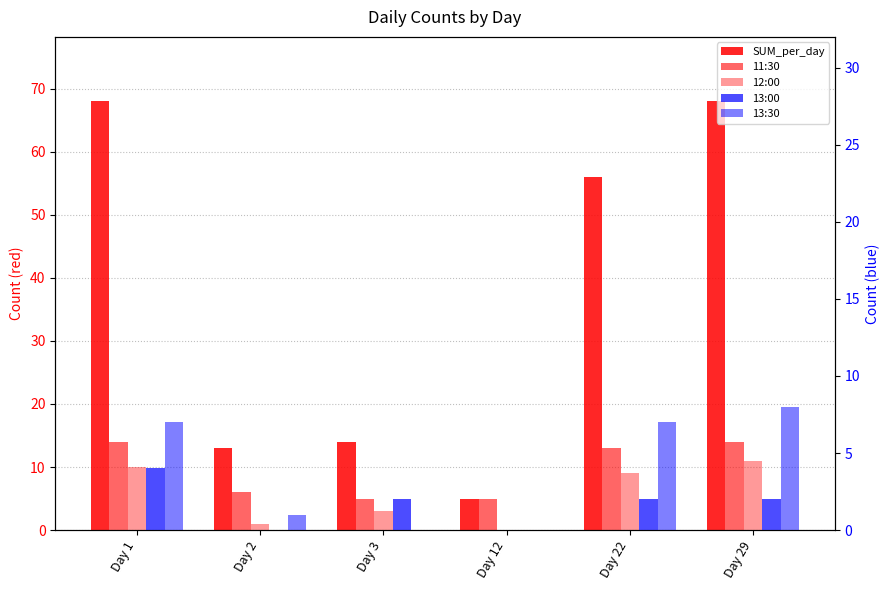

What are all the series names shown in the legend?

SUM_per_day, 11:30, 12:00, 13:00, 13:30